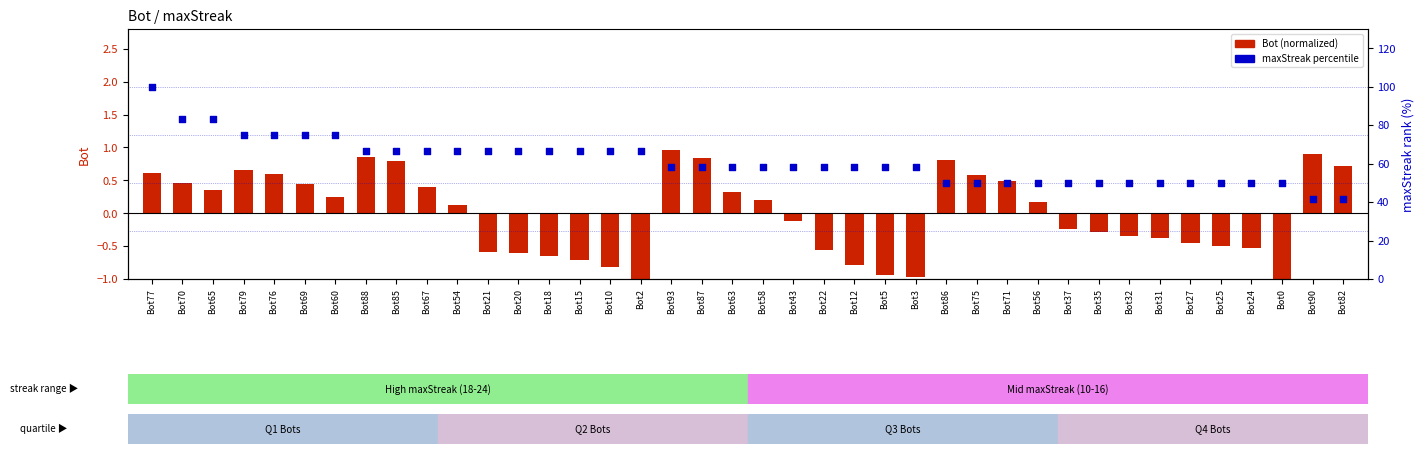

Which series has the largest total across all categories?

maxStreak (%)